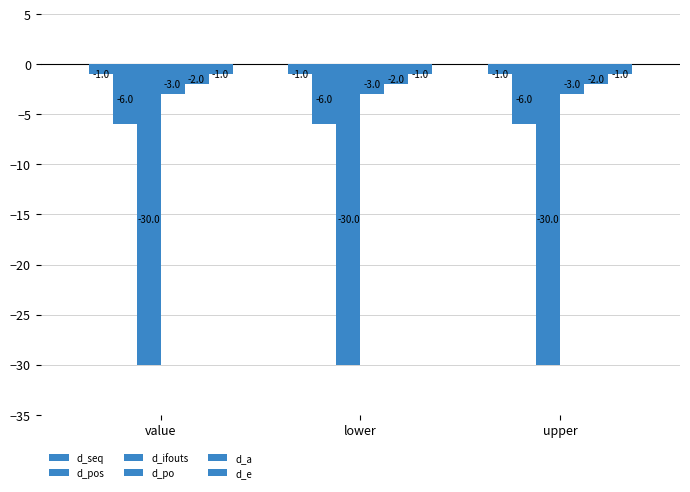

Rank the categories by d_po value from lowest to highest.

value, lower, upper